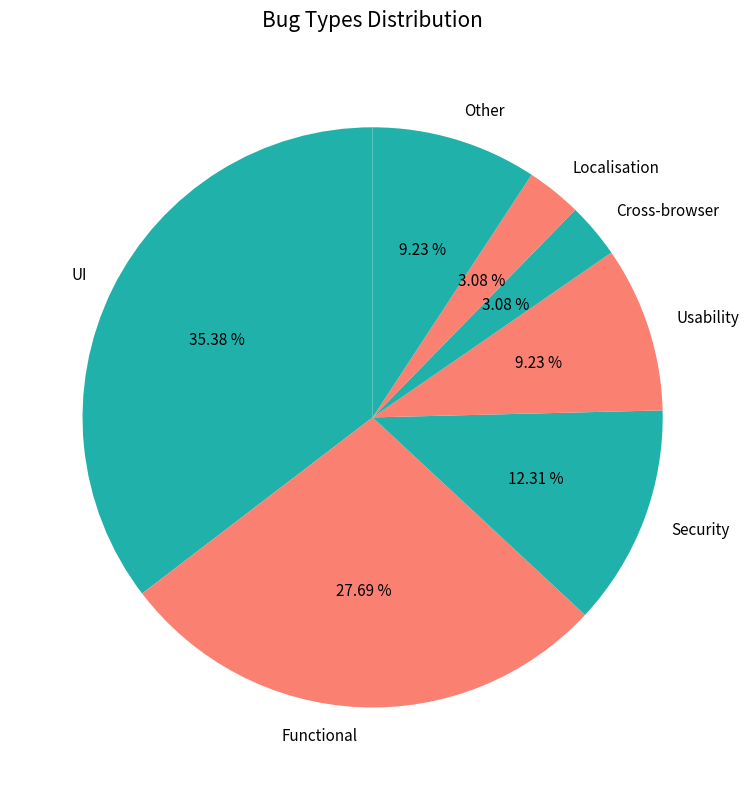

To the nearest percent, what is the difference between the largest and smallest slice percentages?

32%